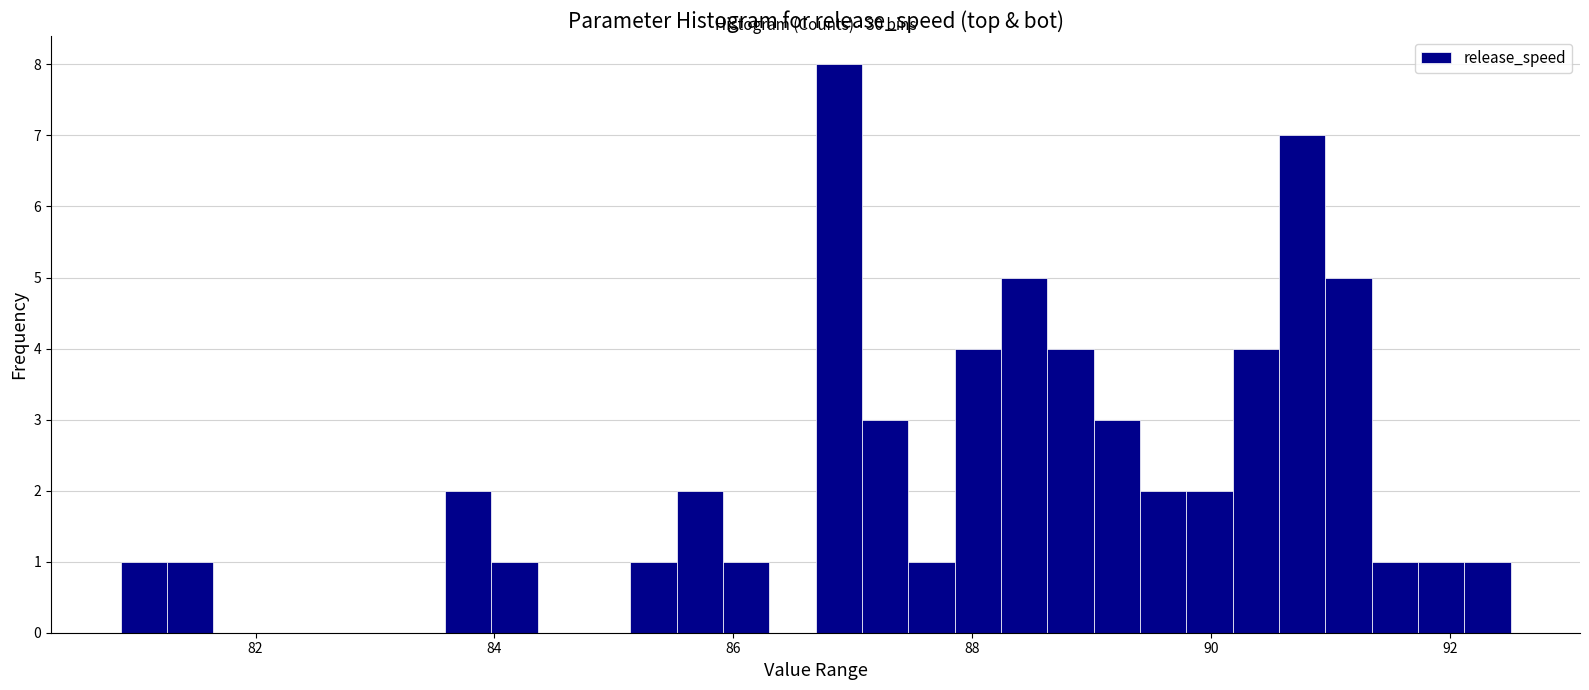

Around what value on the x-axis is the tallest bar? Give the approximate position of its centre, as read against the axis.

86.8